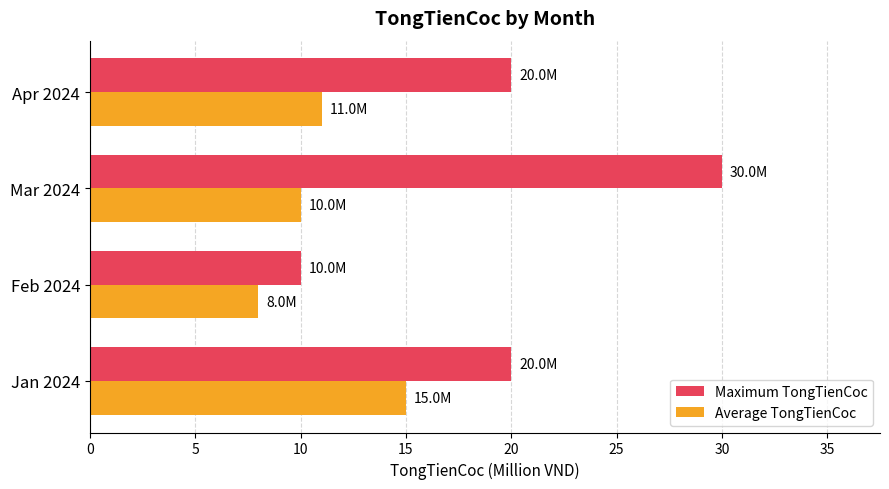

True or false: Maximum TongTienCoc has a value of 20 at Jan 2024.

True